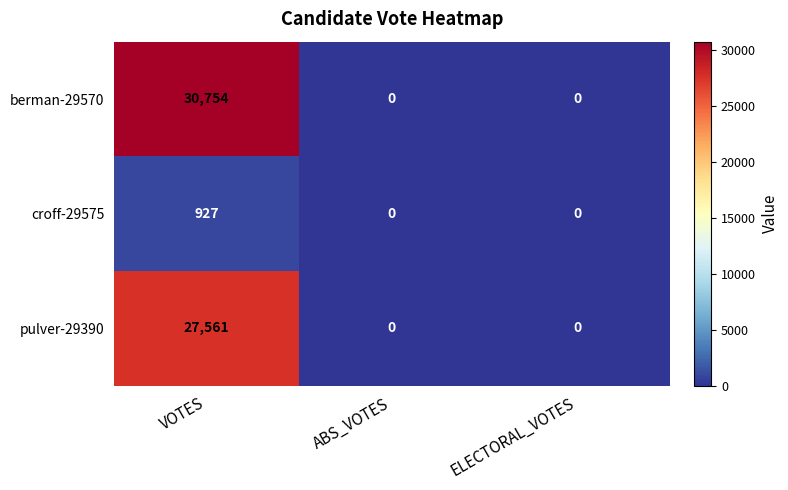

Count the pulver-29390 values in the range 0 to 27561.

3